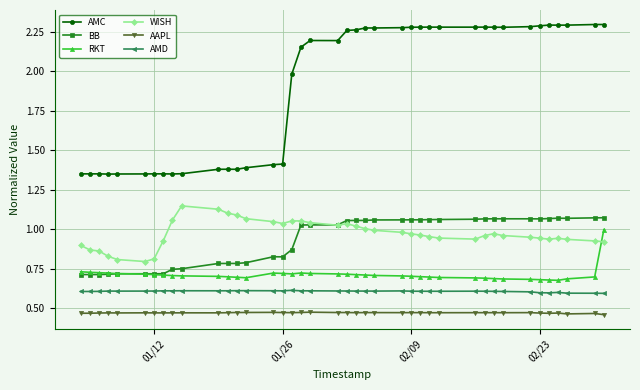

Which series has the largest total across all categories?

AMC